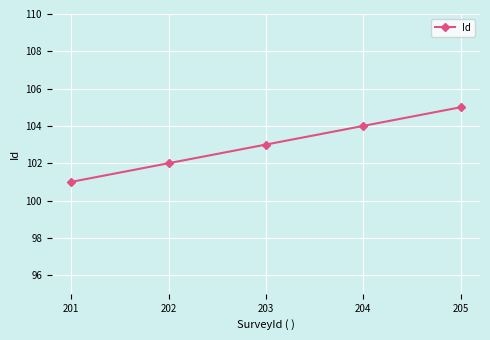

True or false: there are more than 1 points higher than both neighbors.

False